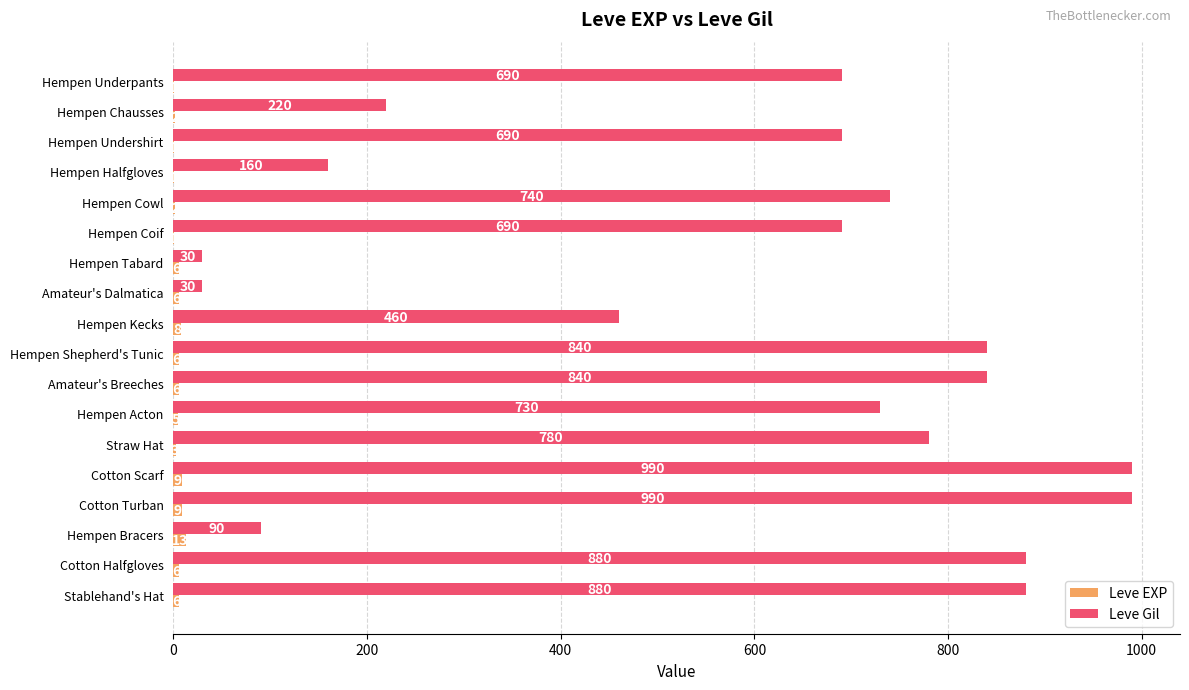

Which series changed the most between Hempen Chausses and Hempen Tabard?

Leve Gil